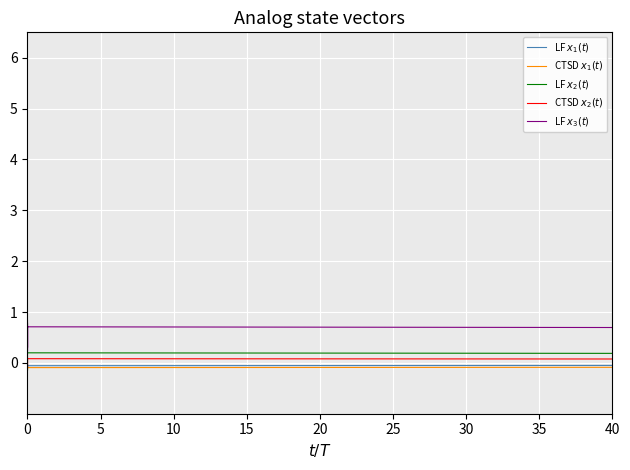

What is the label of the 37th point from the right?

15